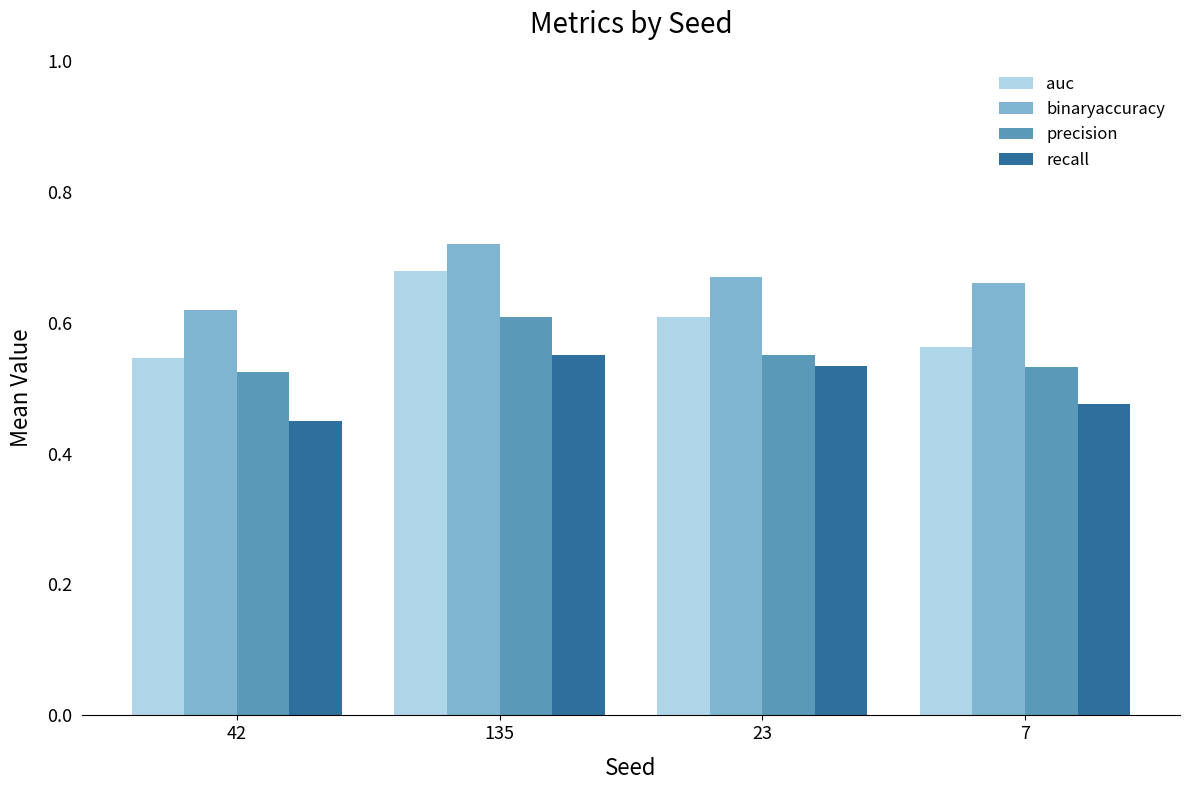

What are all the series names shown in the legend?

auc, binaryaccuracy, precision, recall